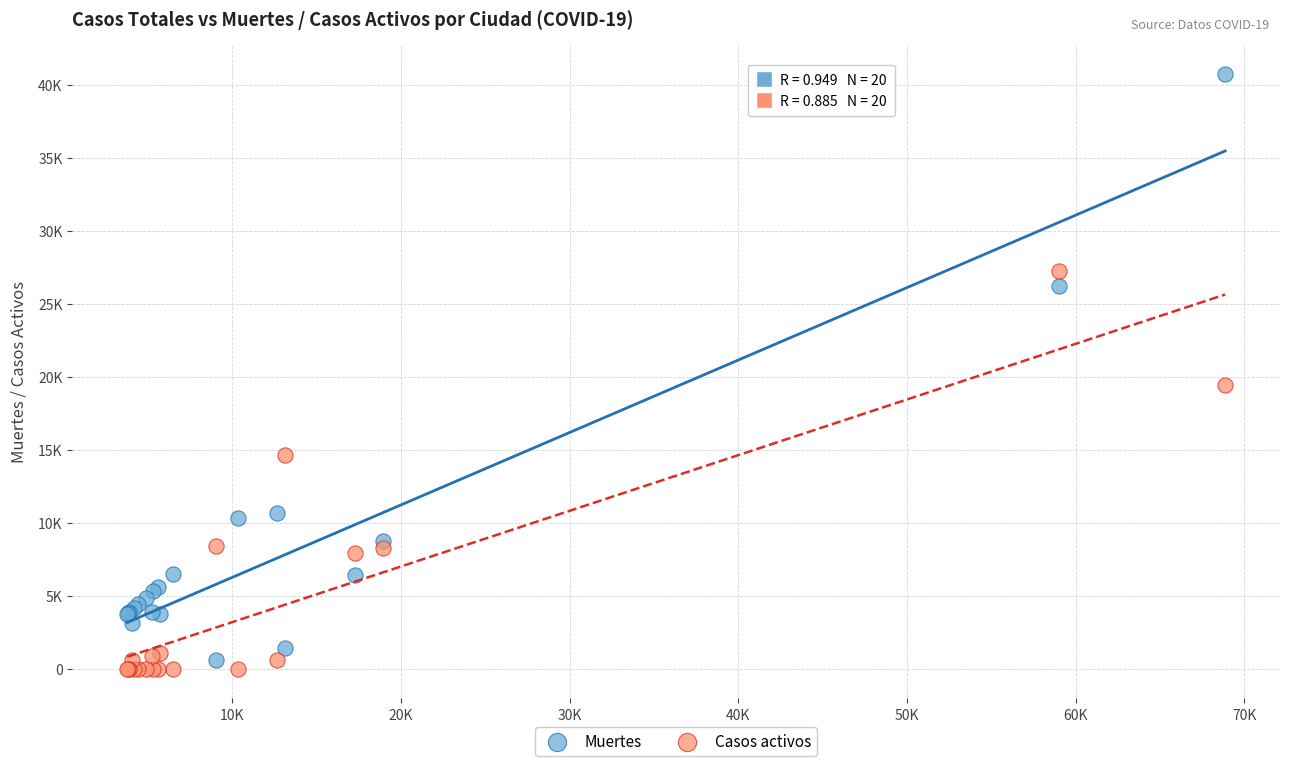

Which series contains the highest Y value?

Muertes